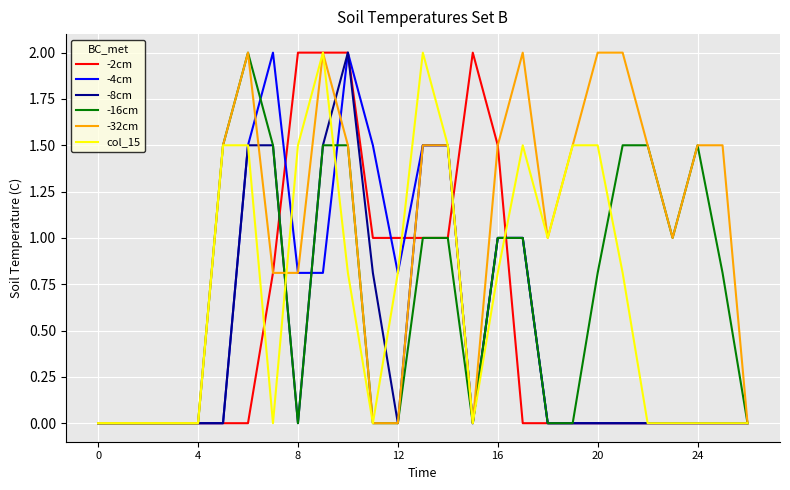

What is the maximum value shown in the chart?

2.0